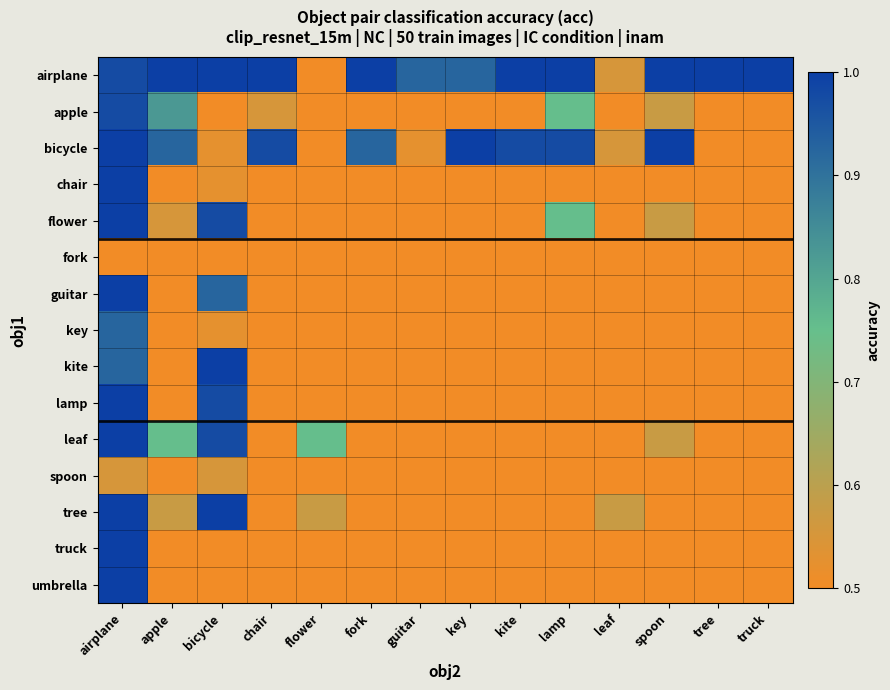

How many categories are shown in the chart?

14